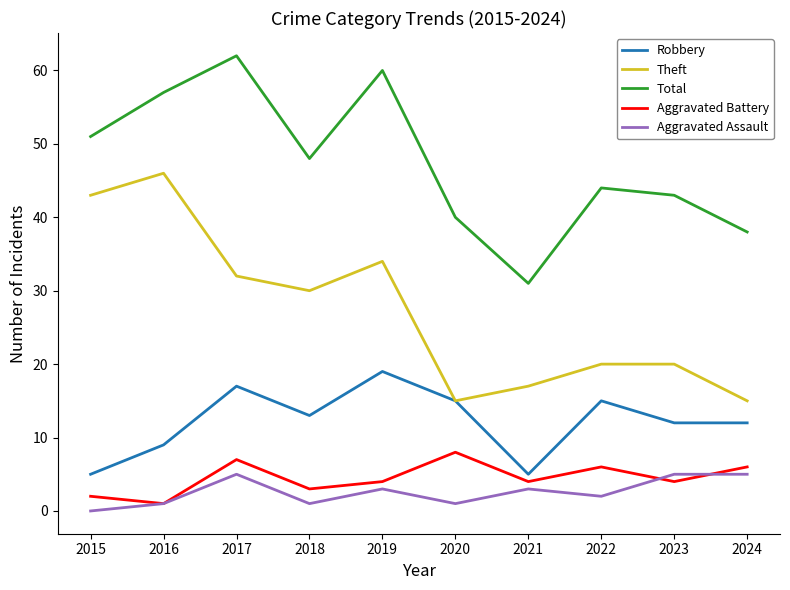

True or false: Aggravated Battery and Total intersect in this chart.

False